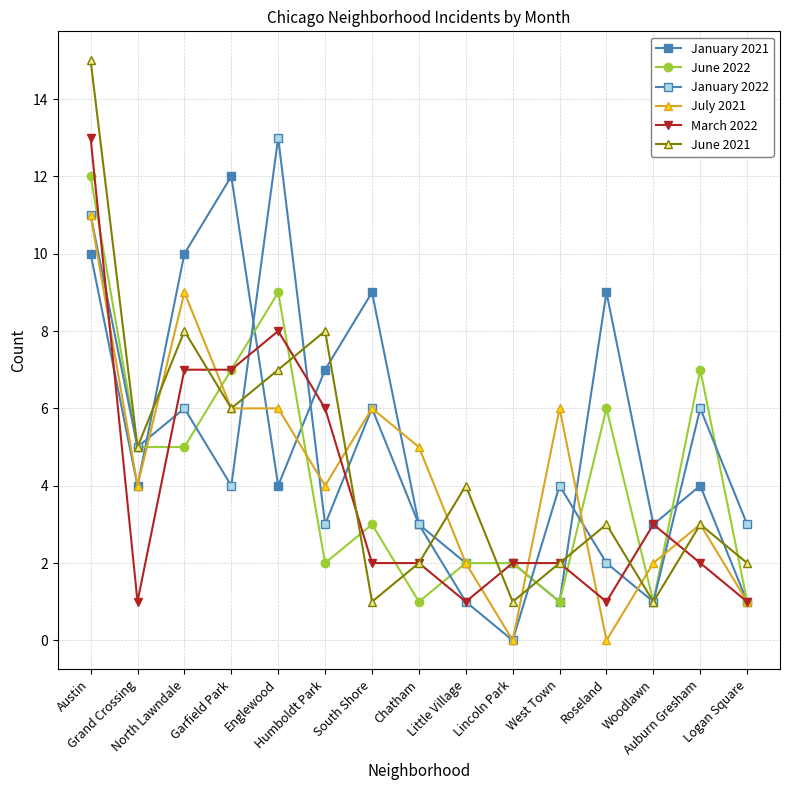

Is it true that June 2022 equals 12 at Auburn Gresham?

False